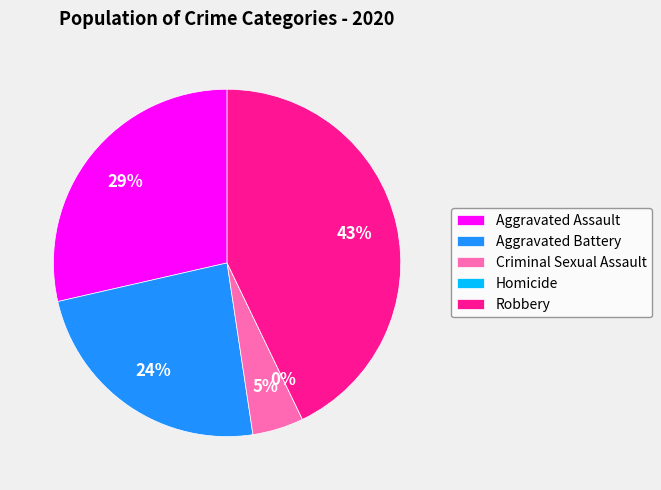

How many segments does this pie chart have?

5